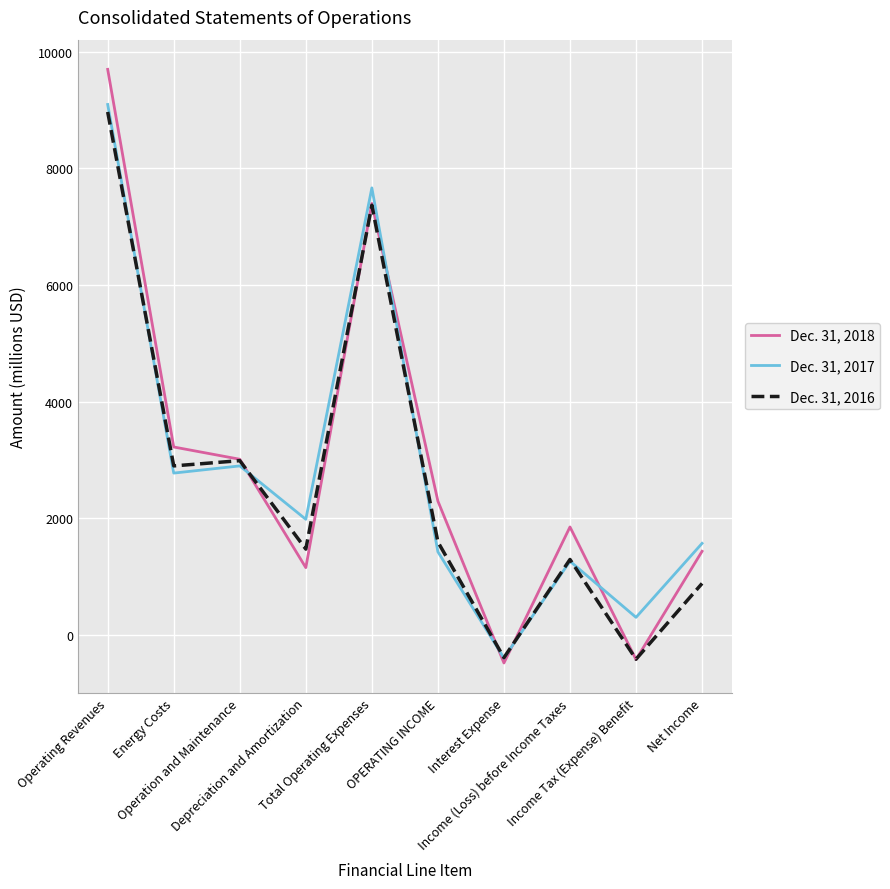

Which series has the largest range (max minus min)?

Dec. 31, 2018